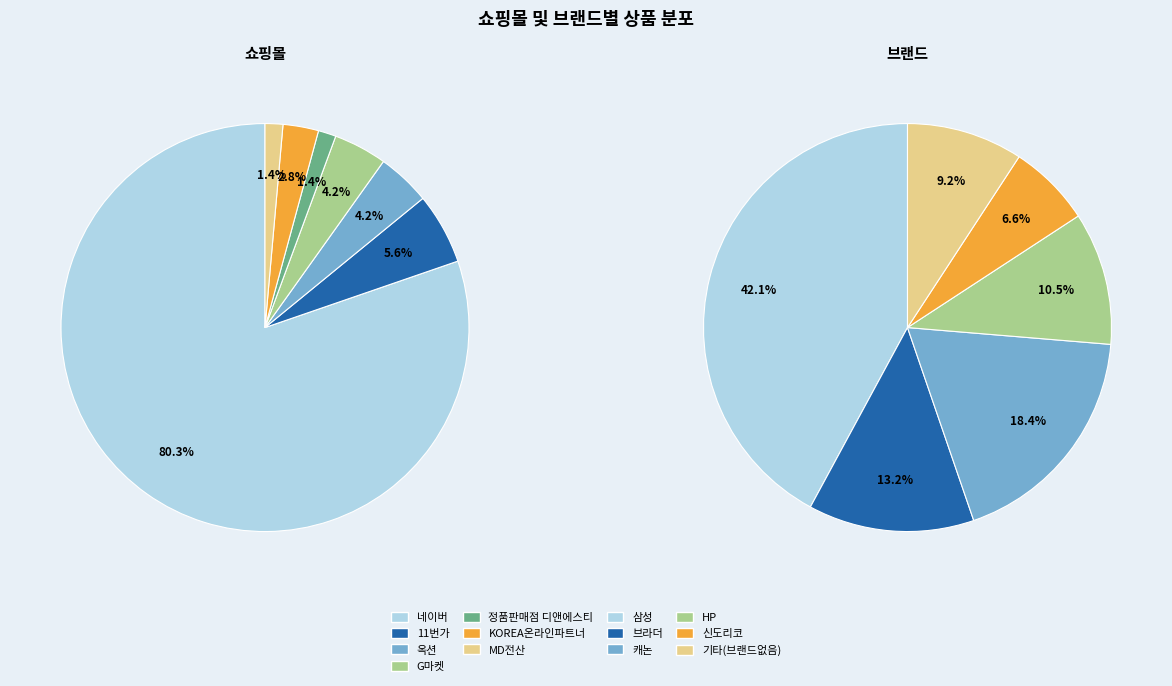

What is the ratio of the value at 정품판매점 디앤에스티 to the value at G마켓?

0.3